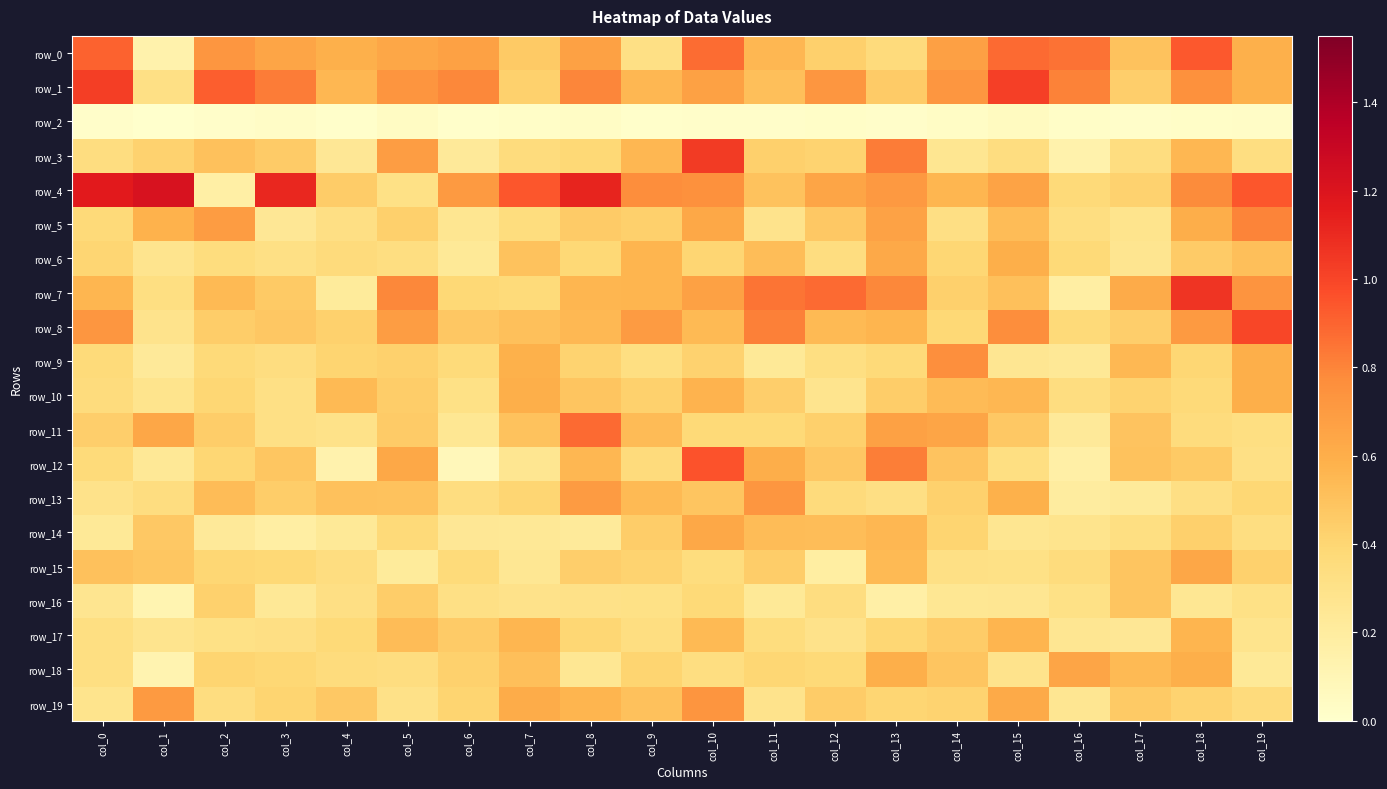

What is the difference between the highest and lowest values at col_16?

0.8